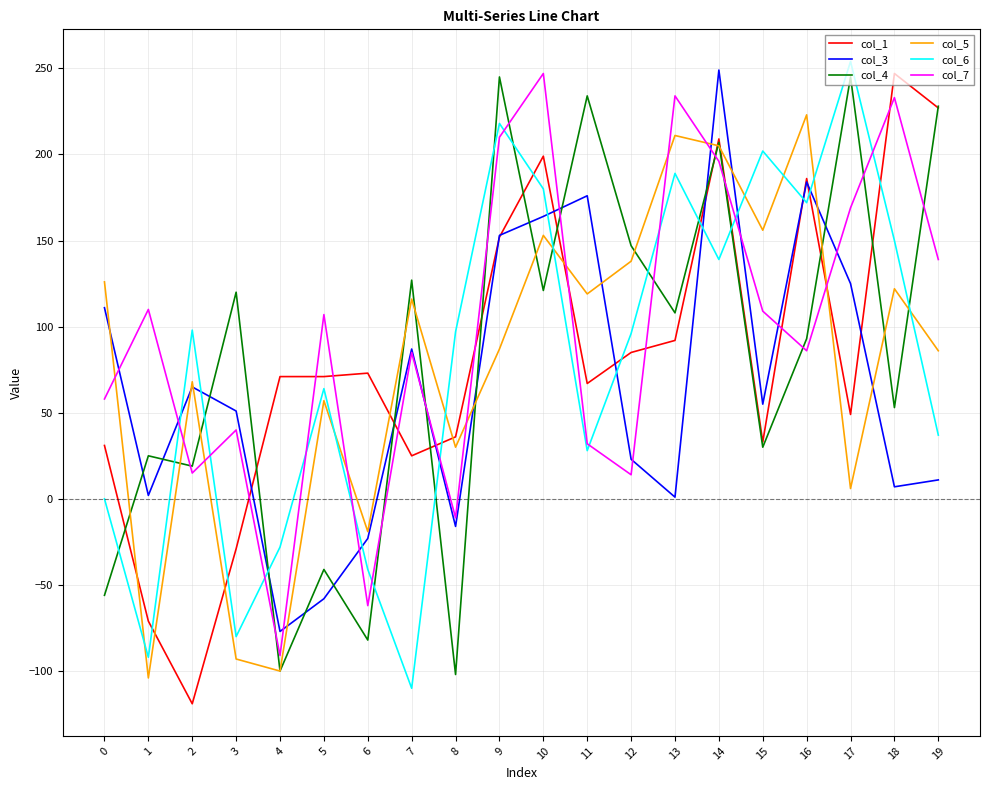

What is the total value across all series at 13?

835